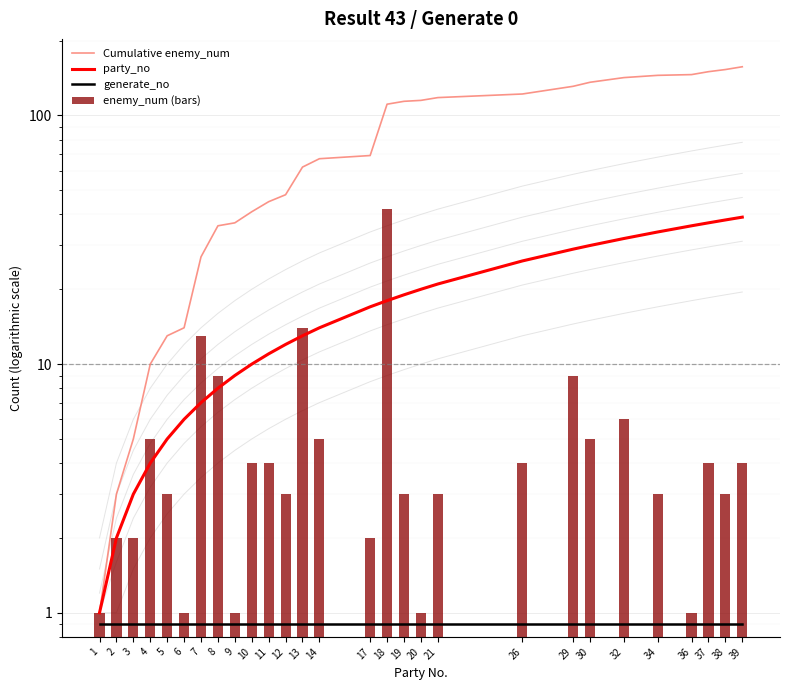

Reading left to right, list all the values displayed in this chart.

Cumulative enemy_num: 1.0	3.0	5.0	10.0	13.0	14.0	27.0	36.0	37.0	41.0	45.0	48.0	62.0	67.0	69.0	111.0	114.0	115.0	118.0	122.0	131.0	136.0	142.0	145.0	146.0	150.0	153.0	157.0
party_no: 1.0	2.0	3.0	4.0	5.0	6.0	7.0	8.0	9.0	10.0	11.0	12.0	13.0	14.0	17.0	18.0	19.0	20.0	21.0	26.0	29.0	30.0	32.0	34.0	36.0	37.0	38.0	39.0
generate_no: 0.9	0.9	0.9	0.9	0.9	0.9	0.9	0.9	0.9	0.9	0.9	0.9	0.9	0.9	0.9	0.9	0.9	0.9	0.9	0.9	0.9	0.9	0.9	0.9	0.9	0.9	0.9	0.9
enemy_num (bars): 1.0	2.0	2.0	5.0	3.0	1.0	13.0	9.0	1.0	4.0	4.0	3.0	14.0	5.0	2.0	42.0	3.0	1.0	3.0	4.0	9.0	5.0	6.0	3.0	1.0	4.0	3.0	4.0